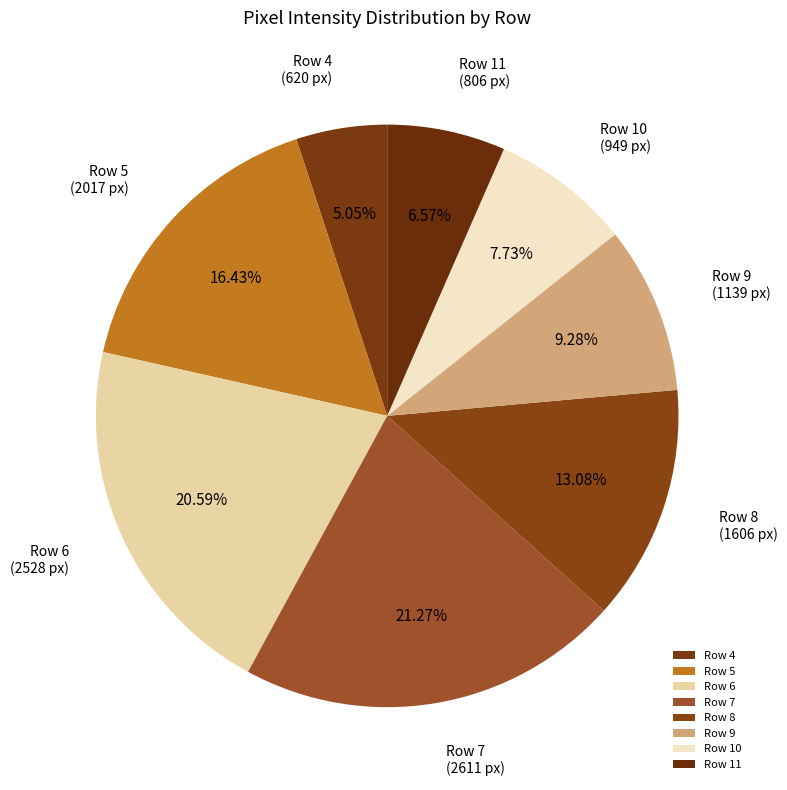

Does any single category account for the majority?

No